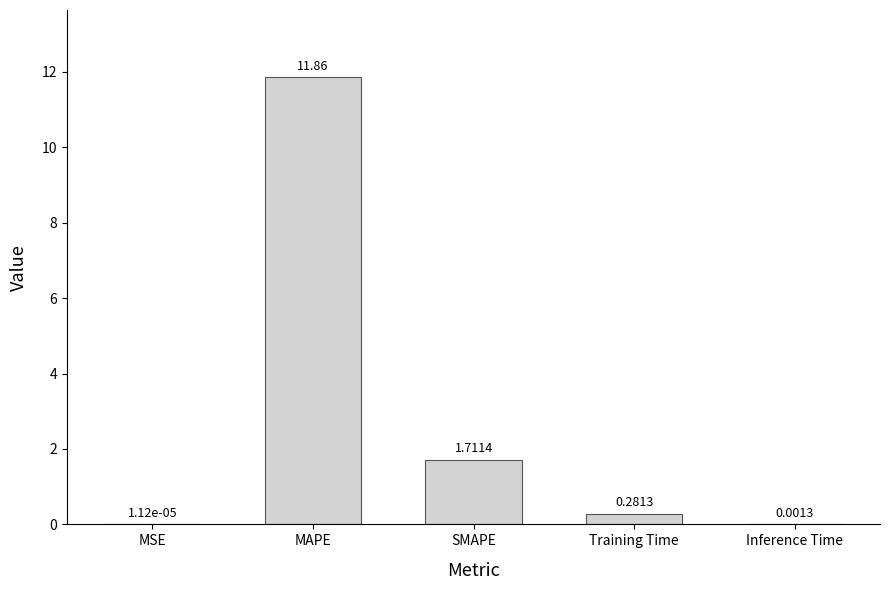

At which category does the chart reach its peak across all series?

MAPE